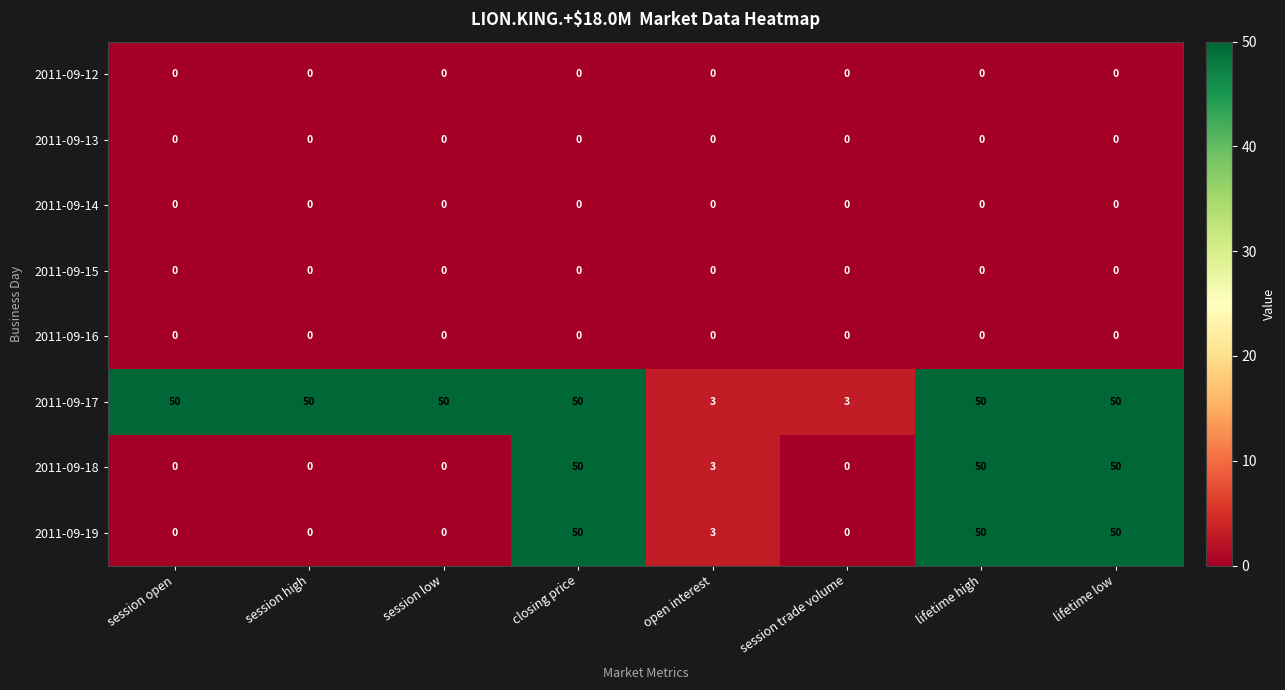

What is the greatest value displayed?

50